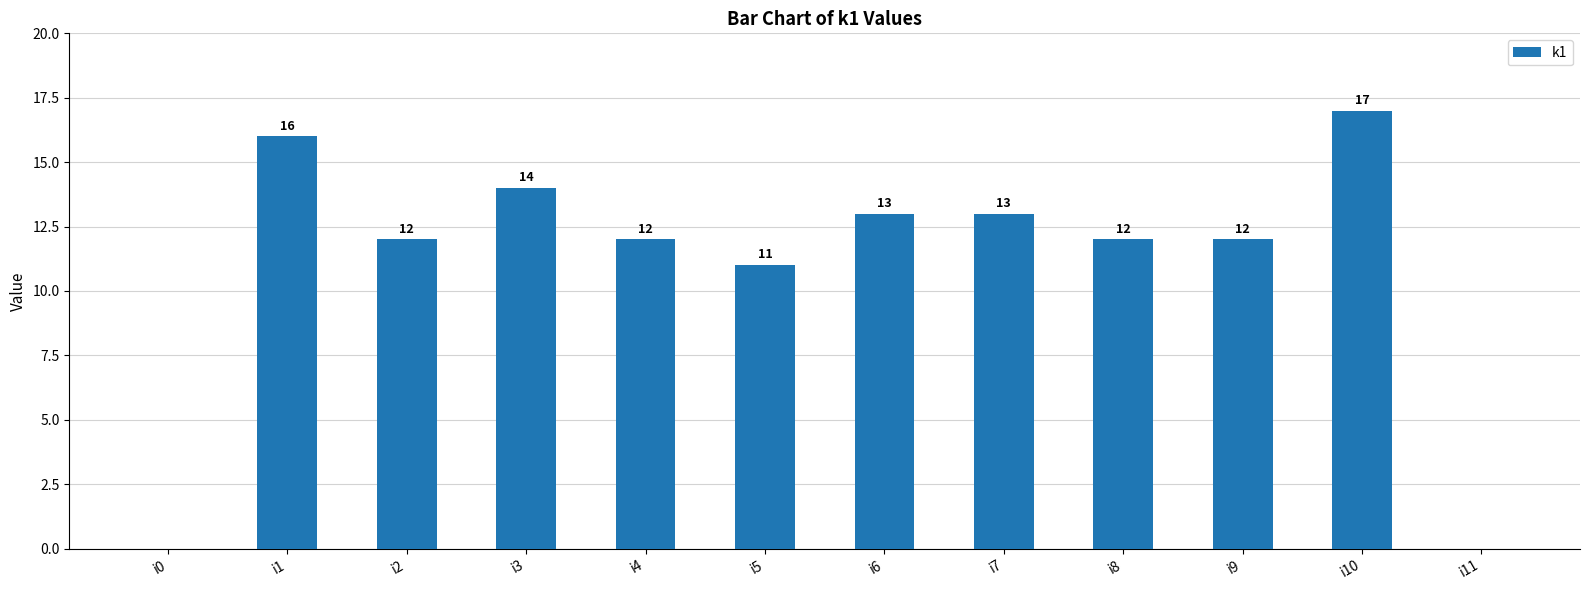

What is the ratio of the value at i5 to the value at i1?

0.7